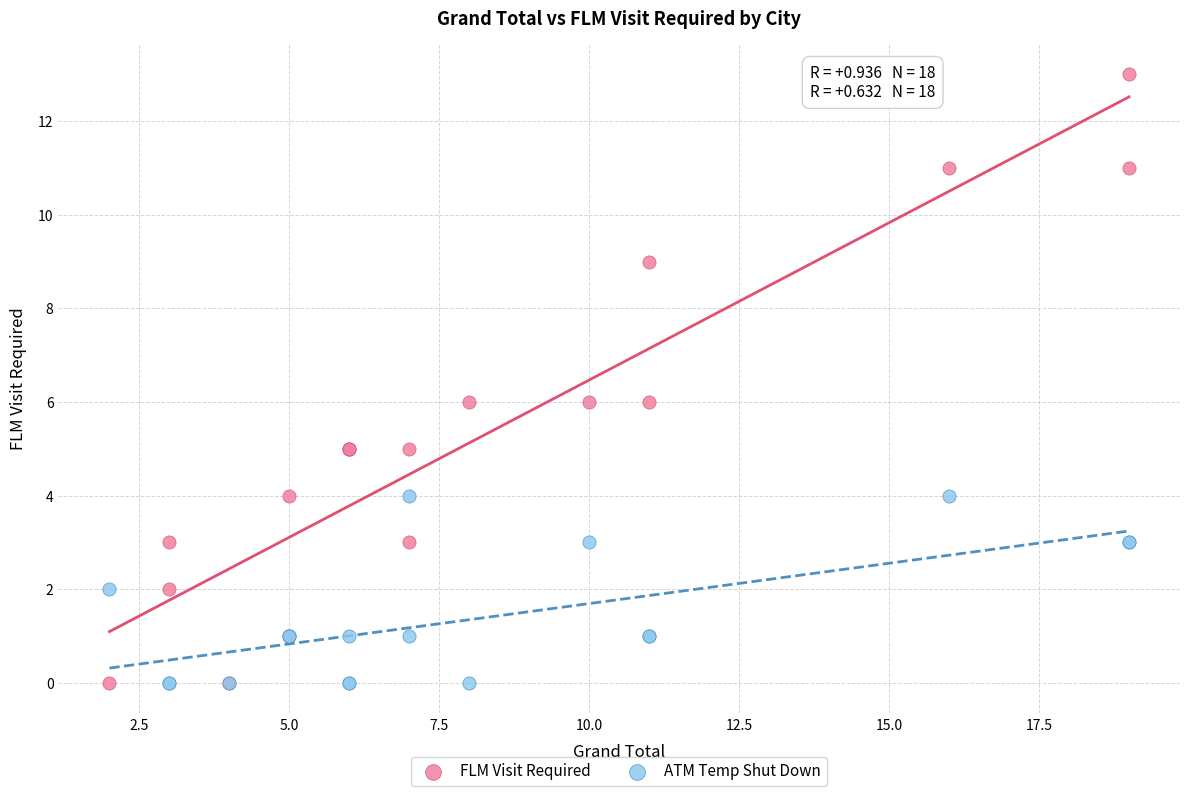

Which series has the largest Y range (max minus min)?

FLM Visit Required